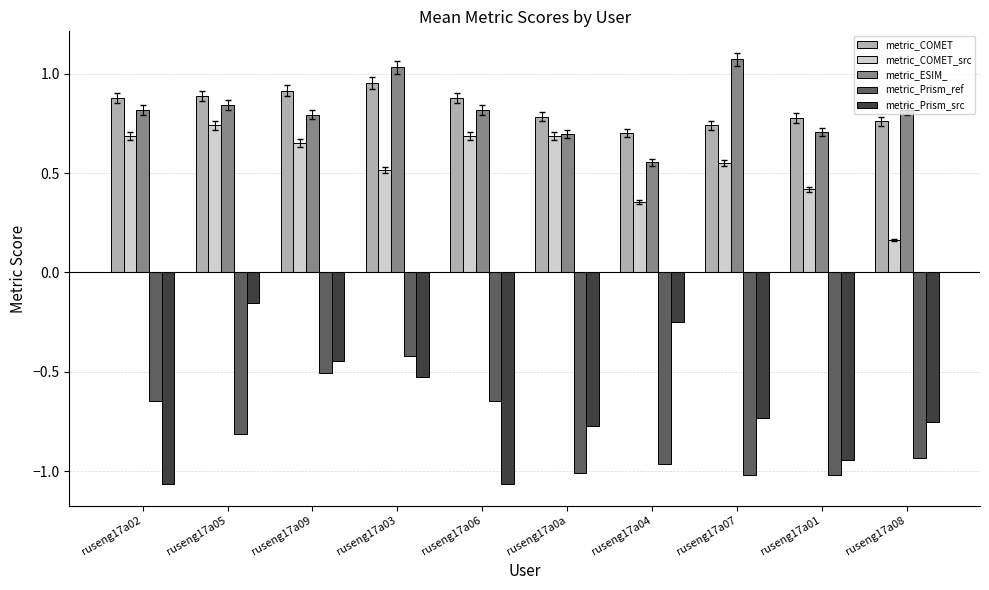

Where is metric_COMET_src nearest to the value 0?

ruseng17a08